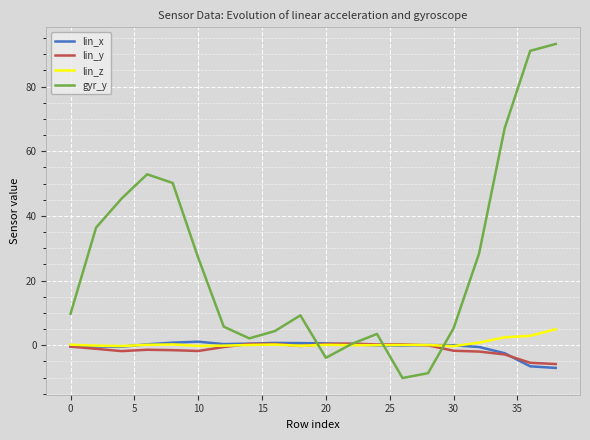

What is the maximum value shown in the chart?

93.2